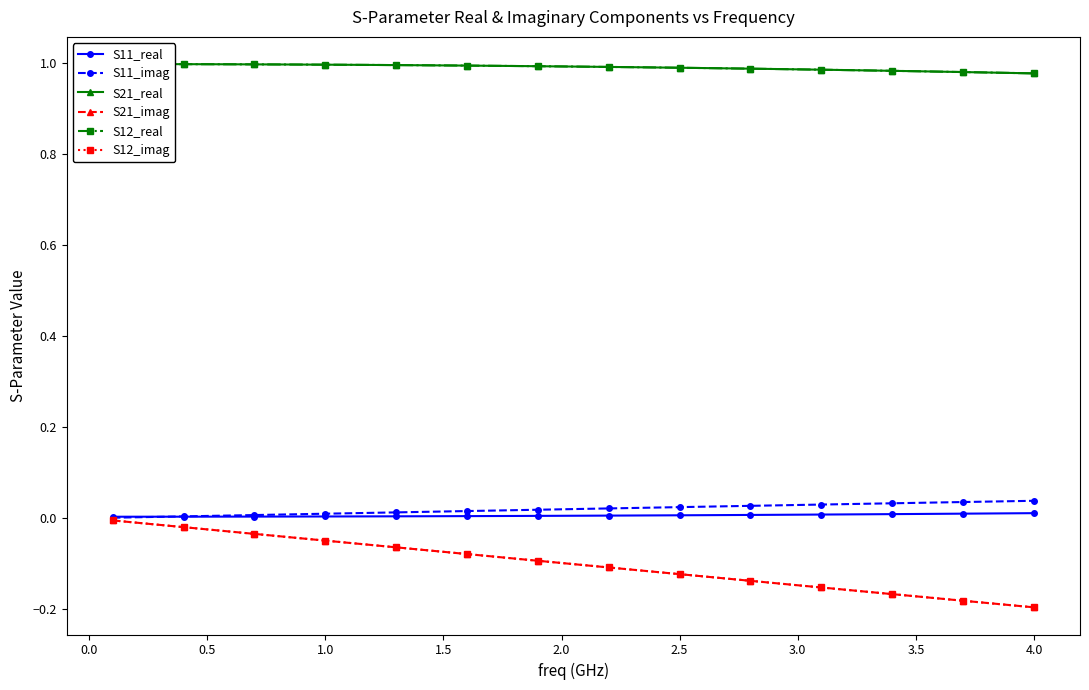

How many lines are shown in the chart?

6